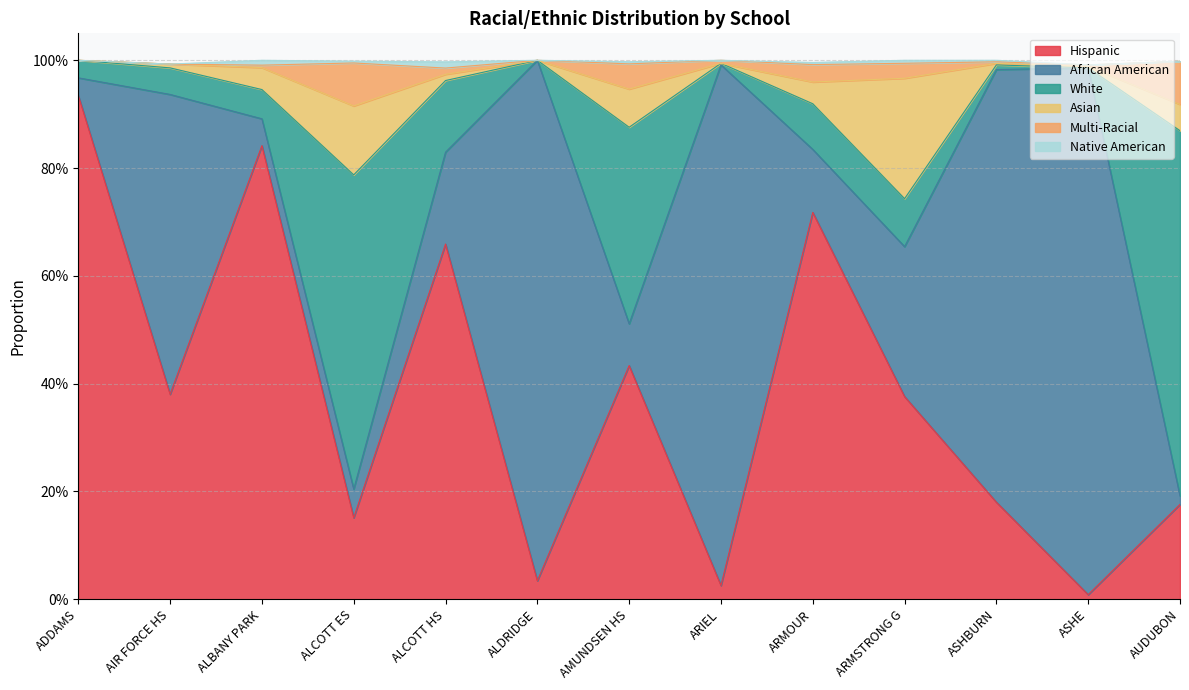

Rank the series by their maximum value, from lowest to highest.

Native American, Multi-Racial, Asian, White, Hispanic, African American